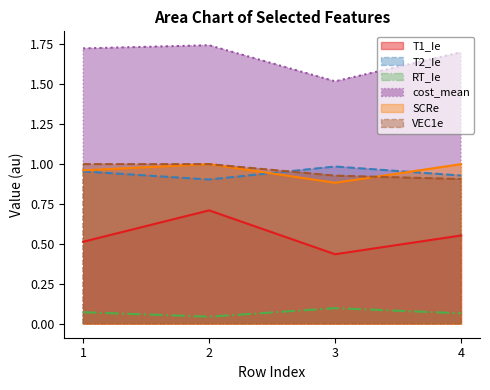

Reading left to right, list all the values displayed in this chart.

T1_Ie: 0.5	0.7	0.4	0.6
T2_Ie: 1.0	0.9	1.0	0.9
RT_Ie: 0.1	0.0	0.1	0.1
cost_mean: 1.7	1.7	1.5	1.7
SCRe: 1.0	1.0	0.9	1.0
VEC1e: 1.0	1.0	0.9	0.9